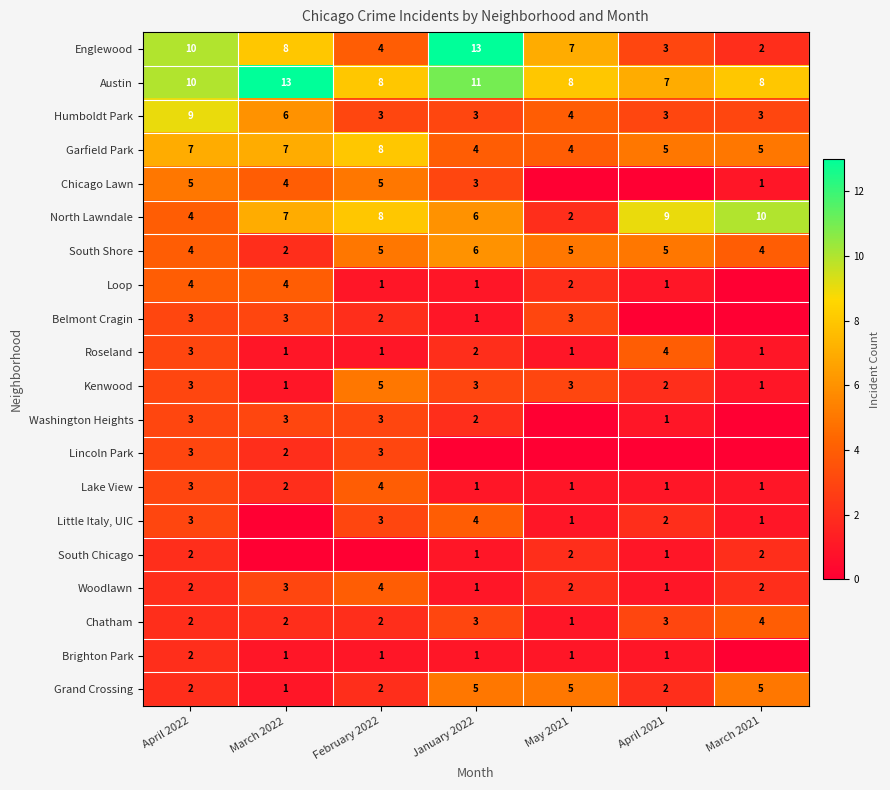

How many series are shown in this chart?

20